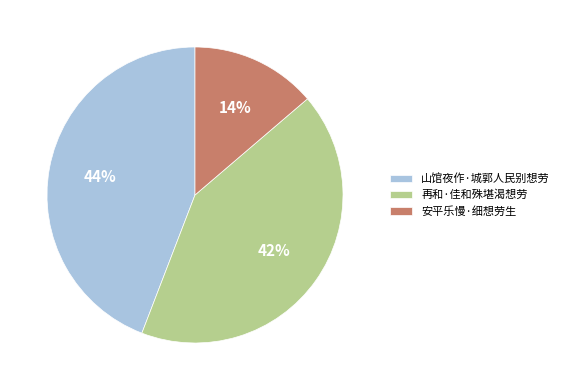

The 安平乐慢·细想劳生 slice represents 14% of the pie. True or false?

True